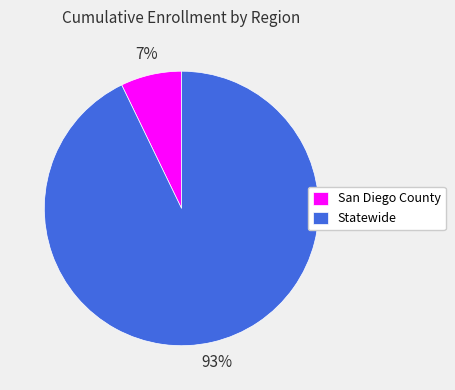

Which category has the smallest portion of the pie?

San Diego County